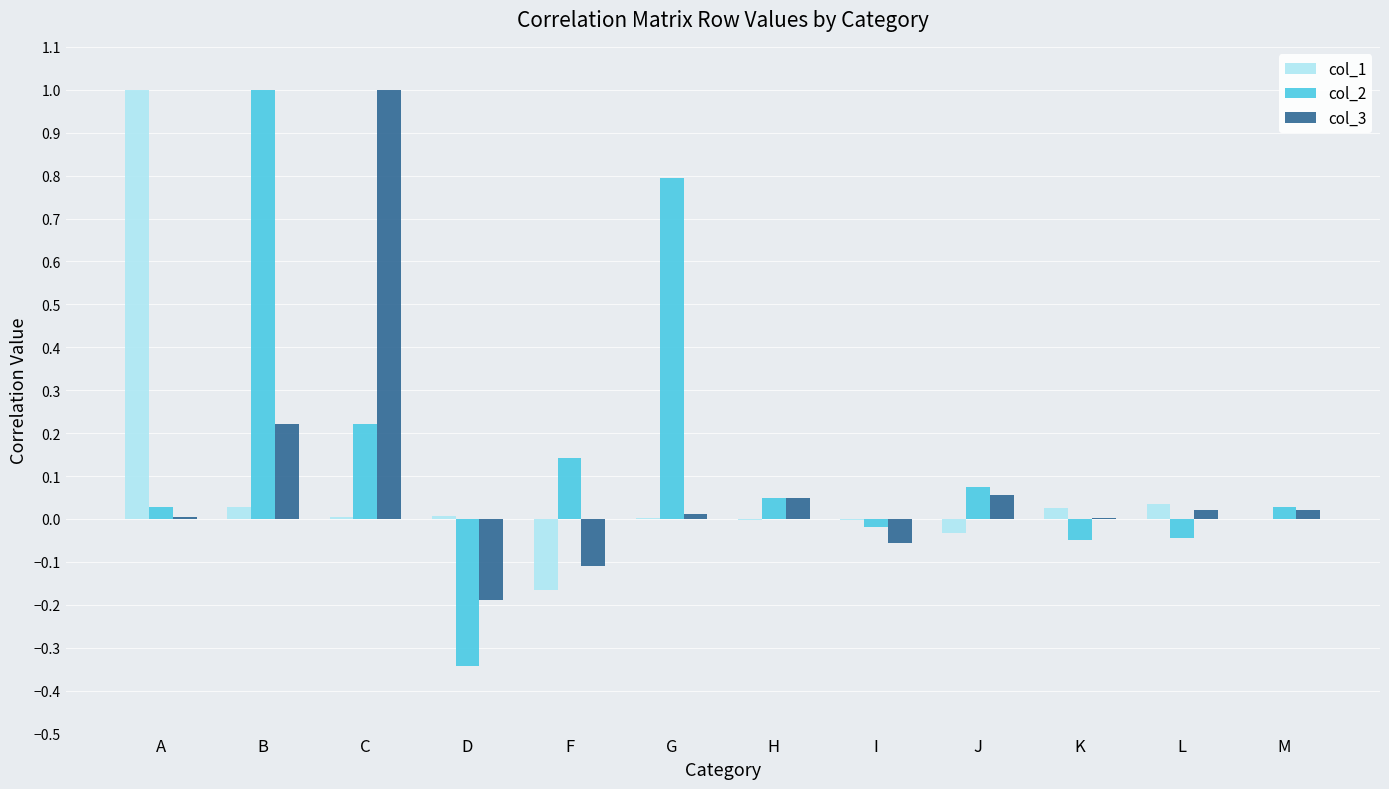

Is it true that col_2 equals -0.1 at D?

False